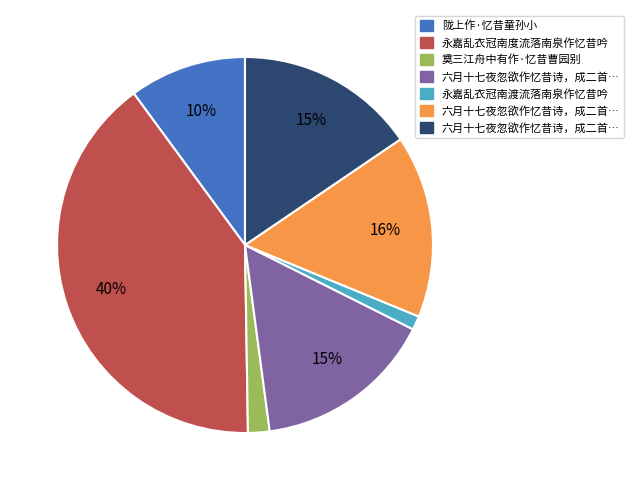

To the nearest percent, what is the average slice percentage?

14%